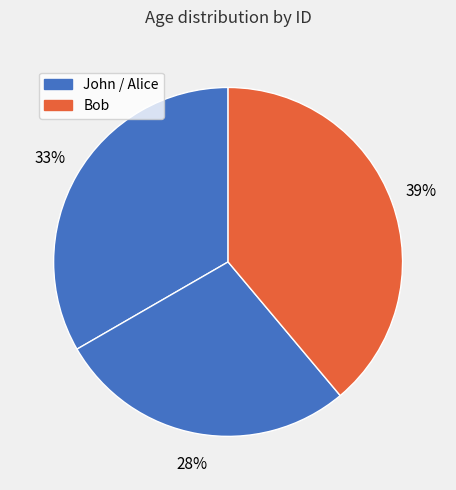

How many slices are in this pie chart?

3